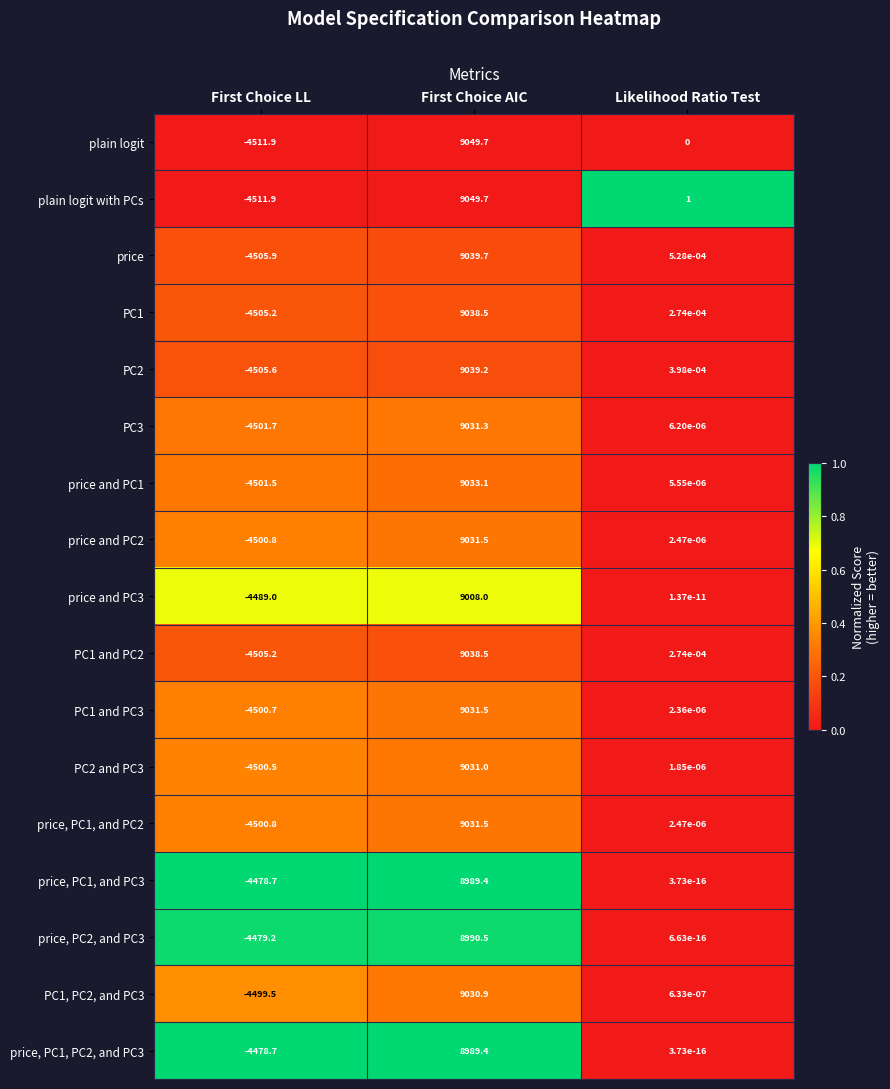

The price and PC2 series shows 0.0 at Likelihood Ratio Test. True or false?

True